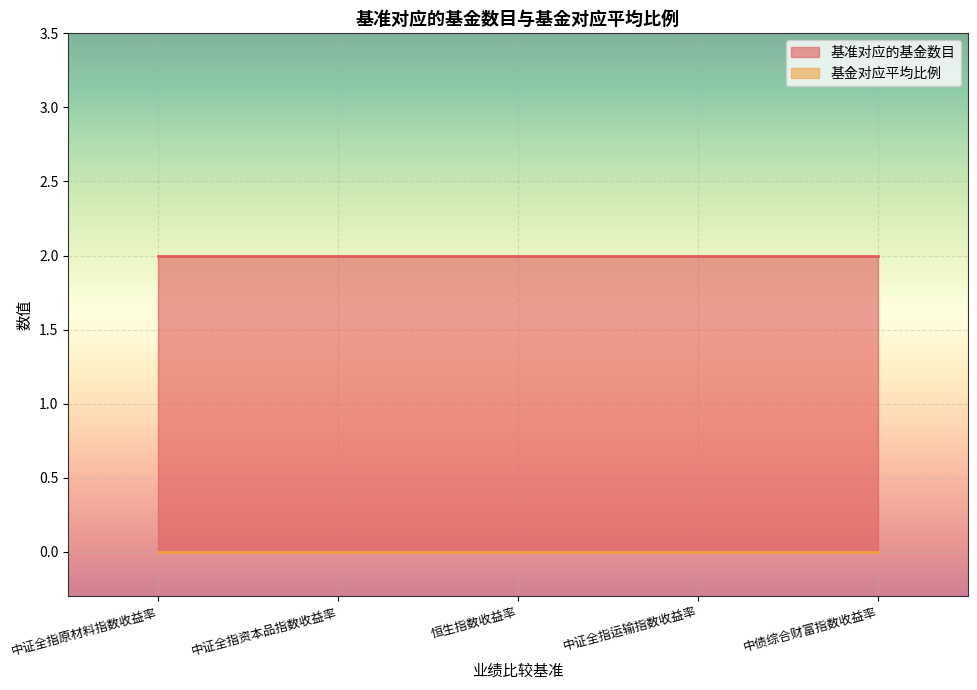

True or false: 基准对应的基金数目 and 基金对应平均比例 intersect in this chart.

False